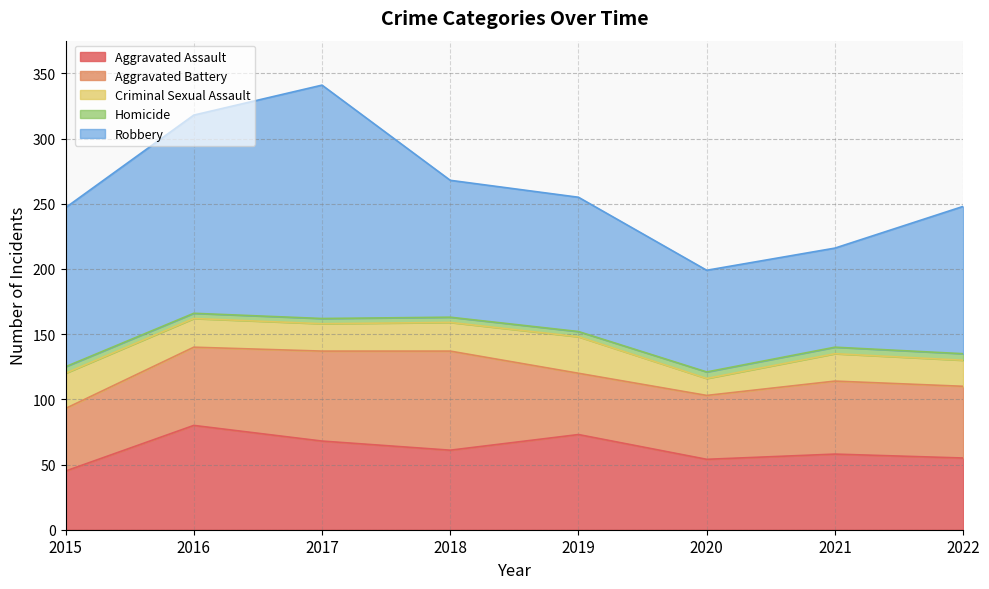

Reading left to right, extract all data points from this chart.

Aggravated Assault: 2015=45	2016=80	2017=68	2018=61	2019=73	2020=54	2021=58	2022=55
Aggravated Battery: 2015=48	2016=60	2017=69	2018=76	2019=47	2020=49	2021=56	2022=55
Criminal Sexual Assault: 2015=27	2016=22	2017=21	2018=22	2019=28	2020=13	2021=21	2022=20
Homicide: 2015=5	2016=4	2017=4	2018=4	2019=4	2020=5	2021=5	2022=5
Robbery: 2015=122	2016=152	2017=179	2018=105	2019=103	2020=78	2021=76	2022=113